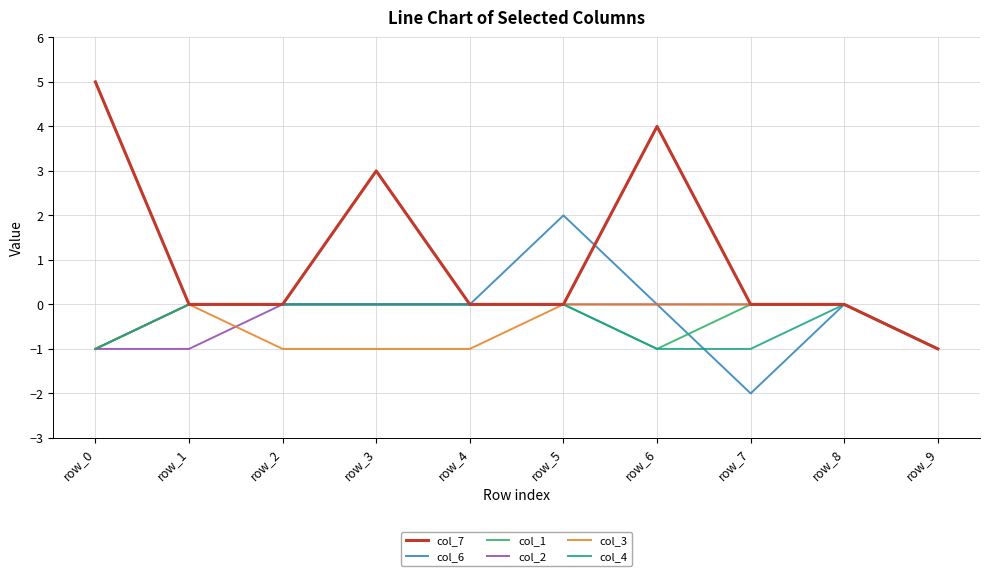

True or false: col_6 and col_4 intersect in this chart.

True